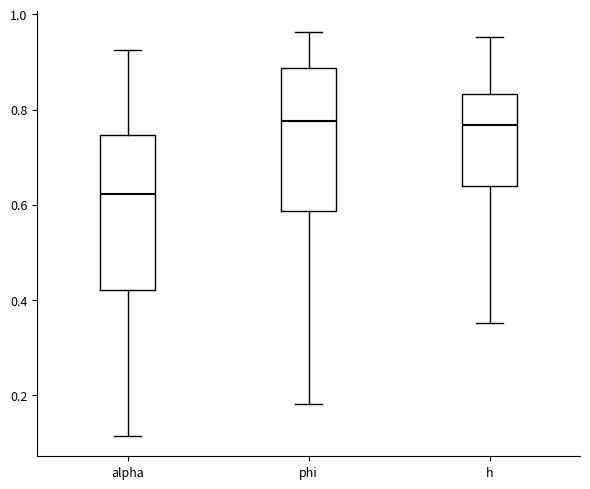

Where does the lower whisker of the box for alpha end on the y-axis? The values are not printed on the chart, so give them approximately, as read against the axis.

0.12